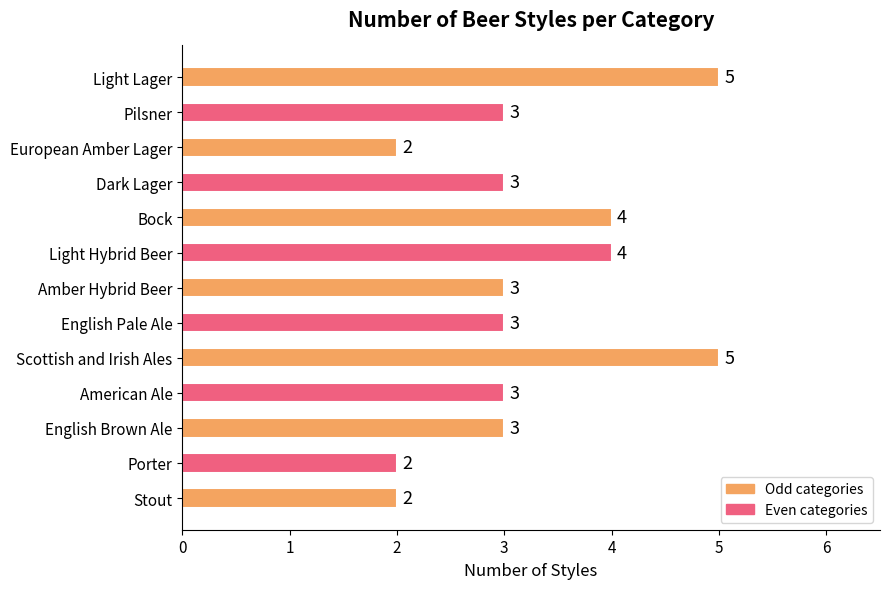

Approximately how many times larger is the value at English Brown Ale compared to Scottish and Irish Ales?

0.6